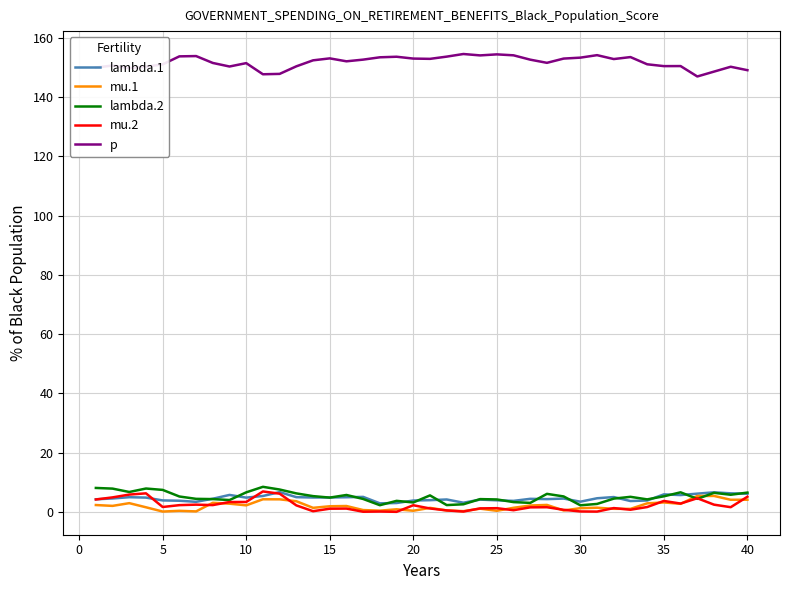

True or false: lambda.2 and p intersect in this chart.

False